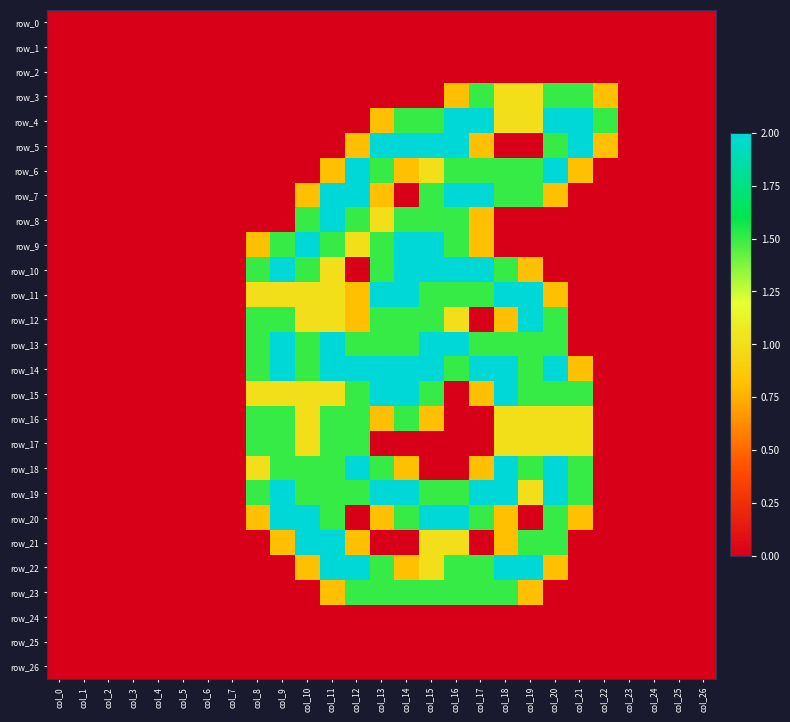

Between col_1 and col_15, which series saw the biggest shift?

row_5